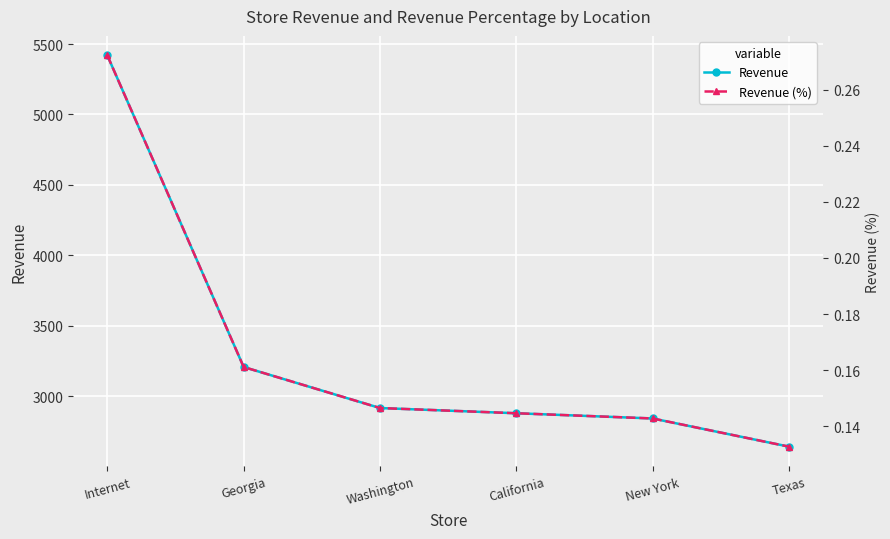

What is the spread (max minus min) of values at New York?

2842.9